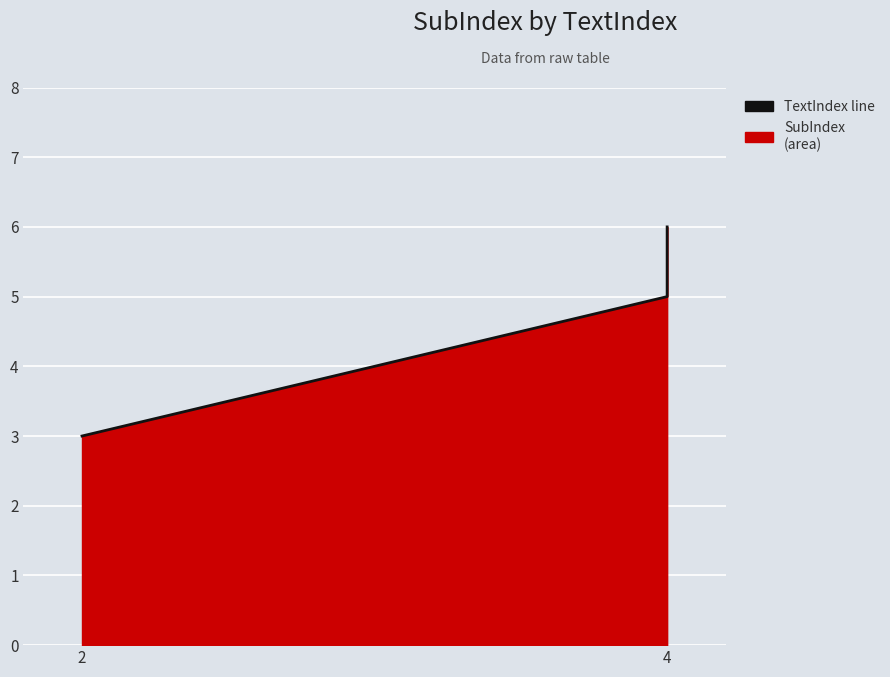

Between 4 and 2, which is larger?

4